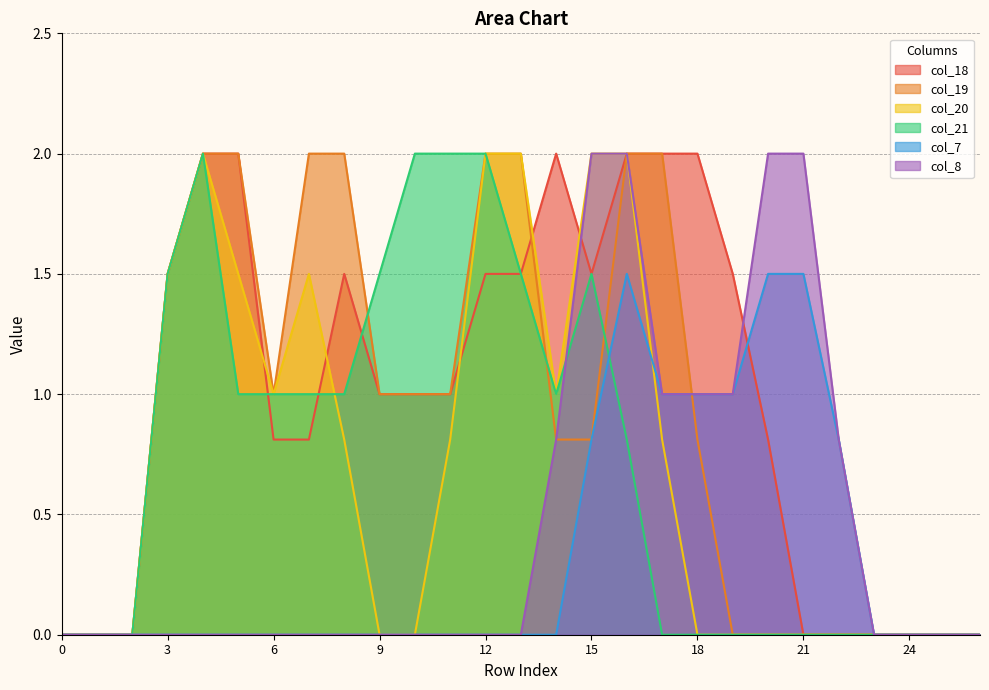

How many lines are shown in the chart?

6